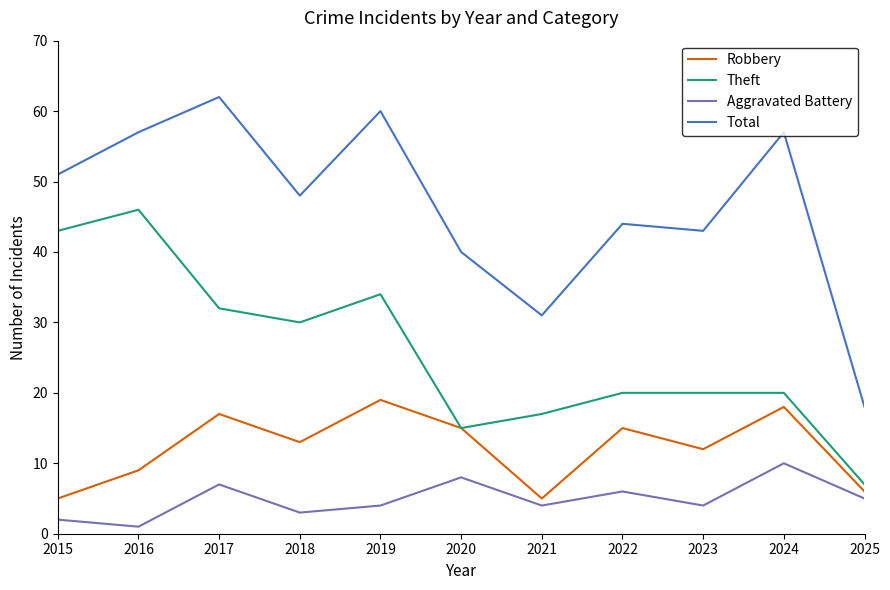

True or false: Theft and Total intersect in this chart.

False